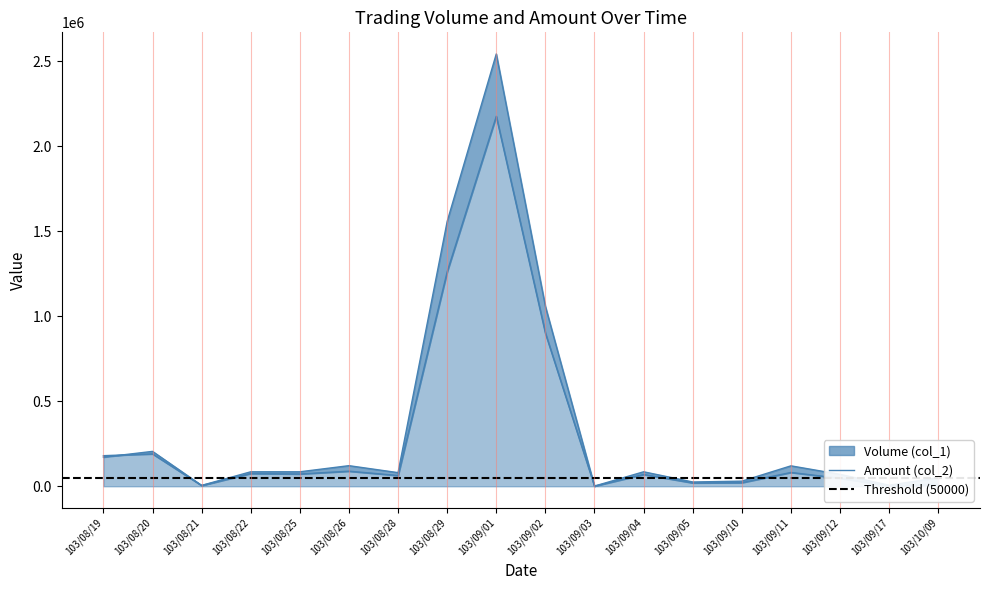

At how many categories does at least one series exceed 2171636?

1